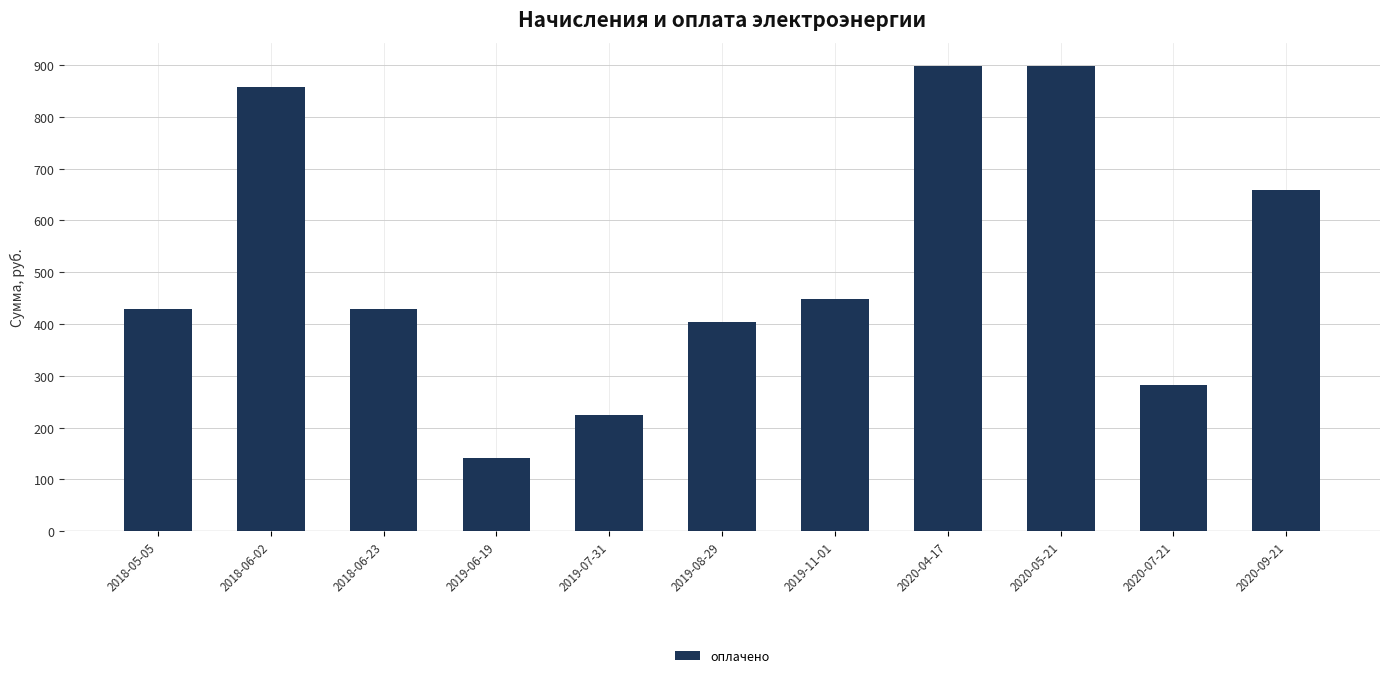

Approximately how many times larger is the value at 2019-11-01 compared to 2019-08-29?

1.1